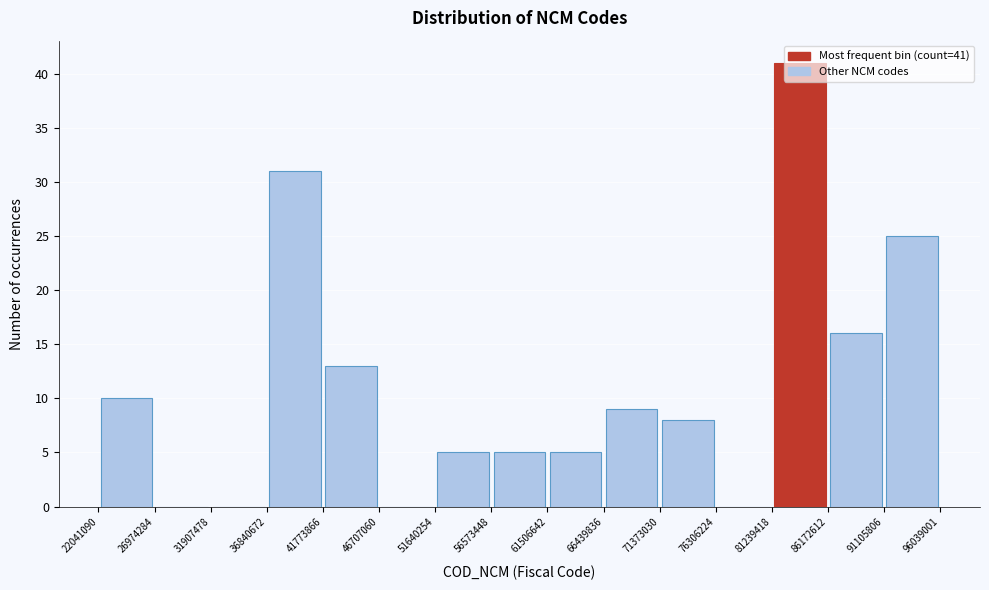

Over which range of the x-axis is the bar tallest?

81239418 to 86172612